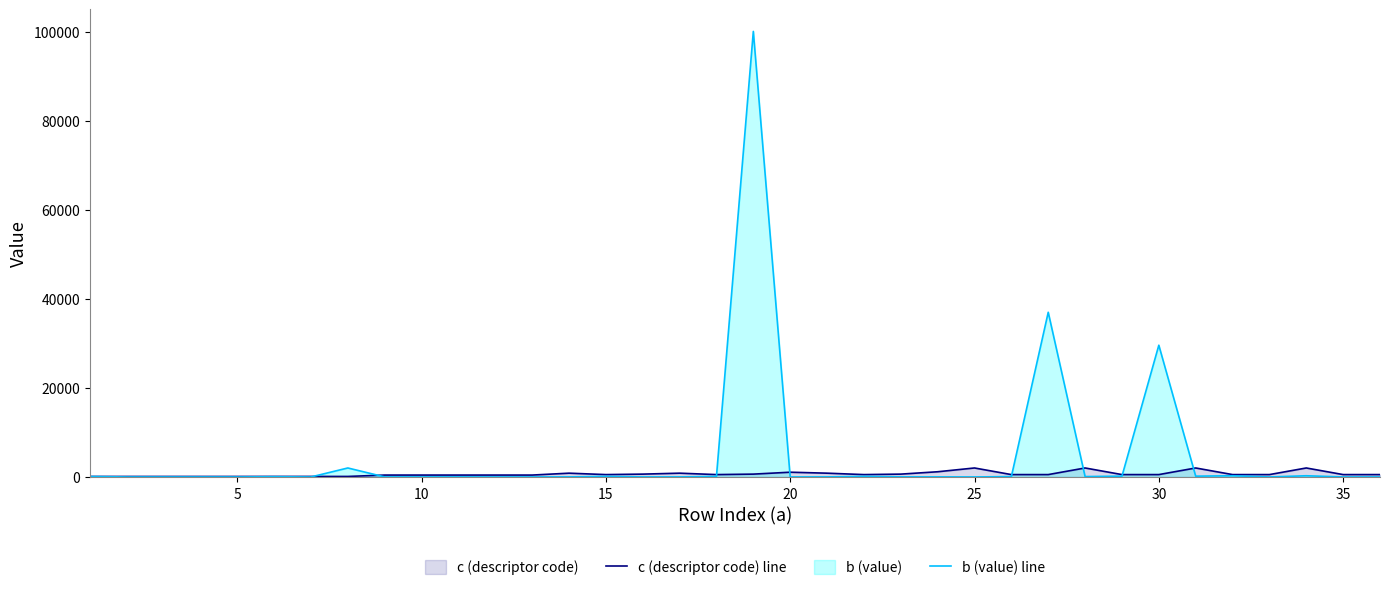

List the series in order of their peak value, lowest first.

c (descriptor code) line, b (value) line